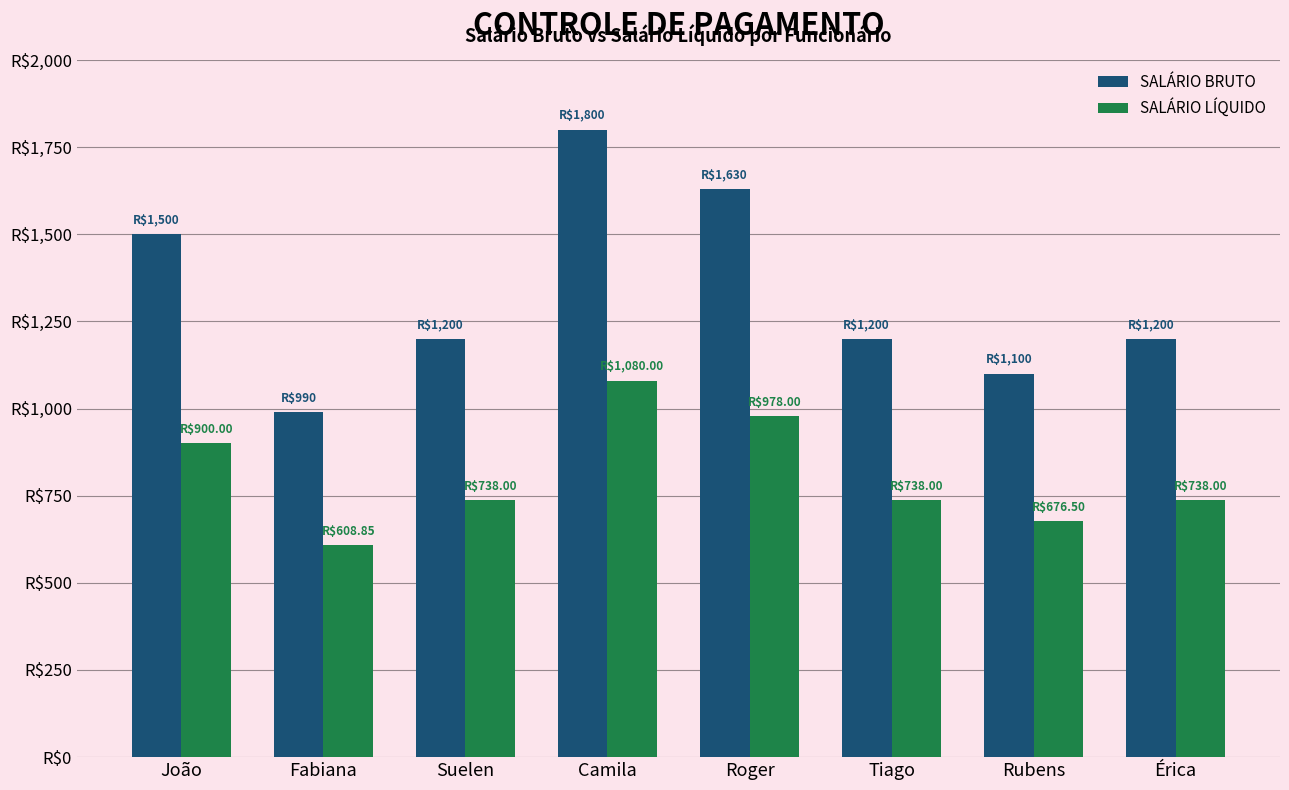

At Camila, list the series in order from largest to smallest.

SALÁRIO BRUTO, SALÁRIO LÍQUIDO